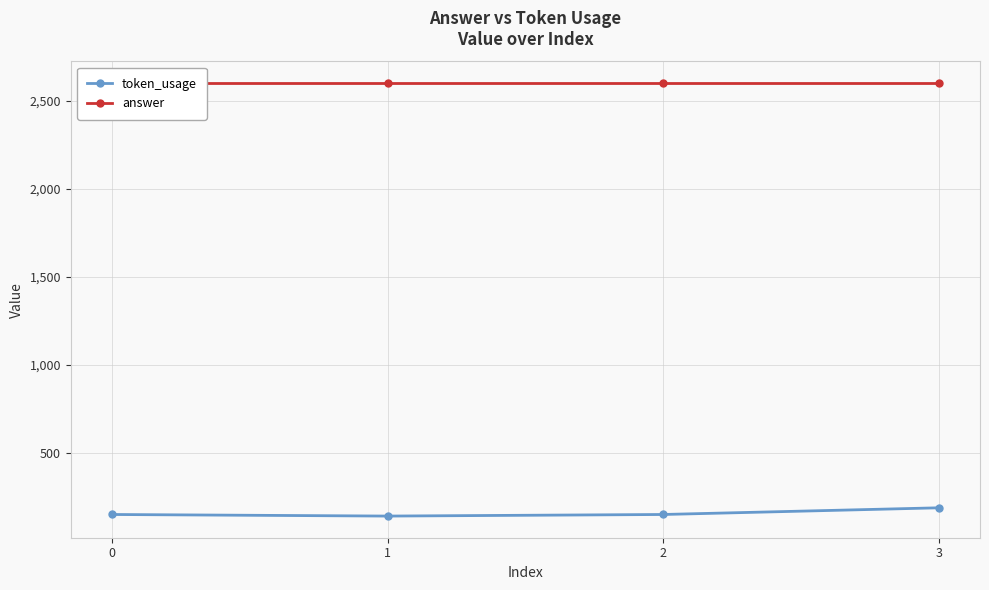

Where is the first local minimum for token_usage?

1